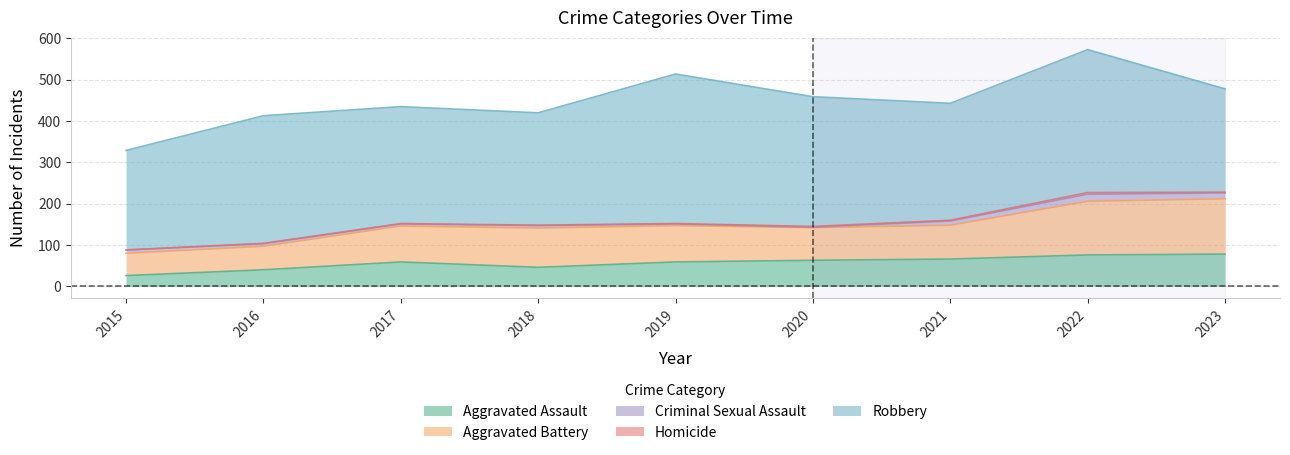

True or false: Aggravated Battery and Criminal Sexual Assault intersect in this chart.

False